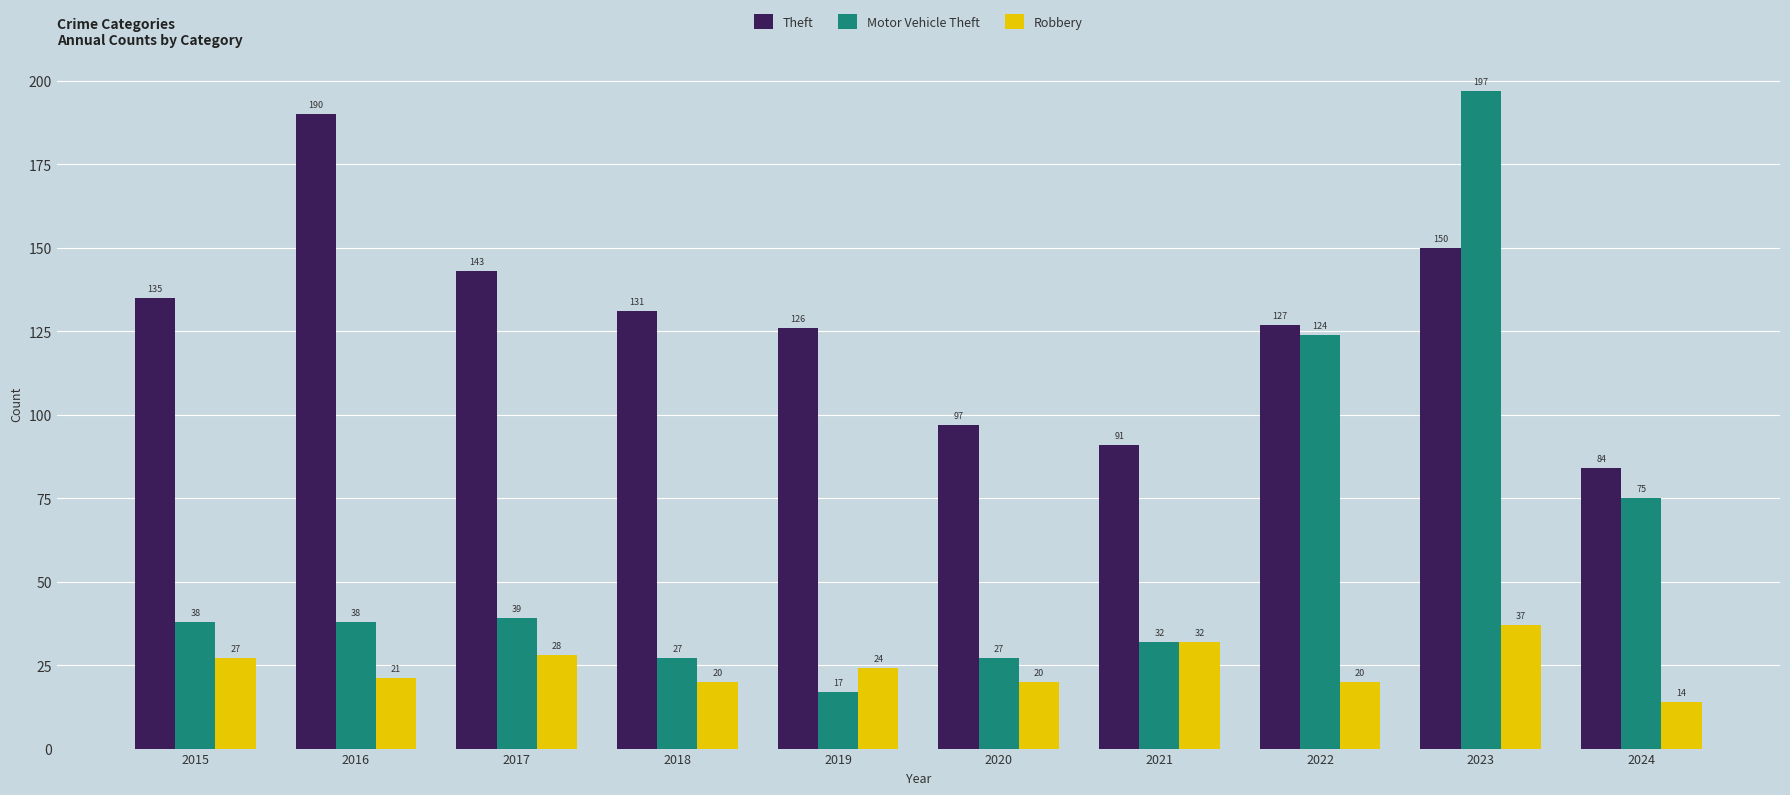

Rank the categories by Theft value from highest to lowest.

2016, 2023, 2017, 2015, 2018, 2022, 2019, 2020, 2021, 2024